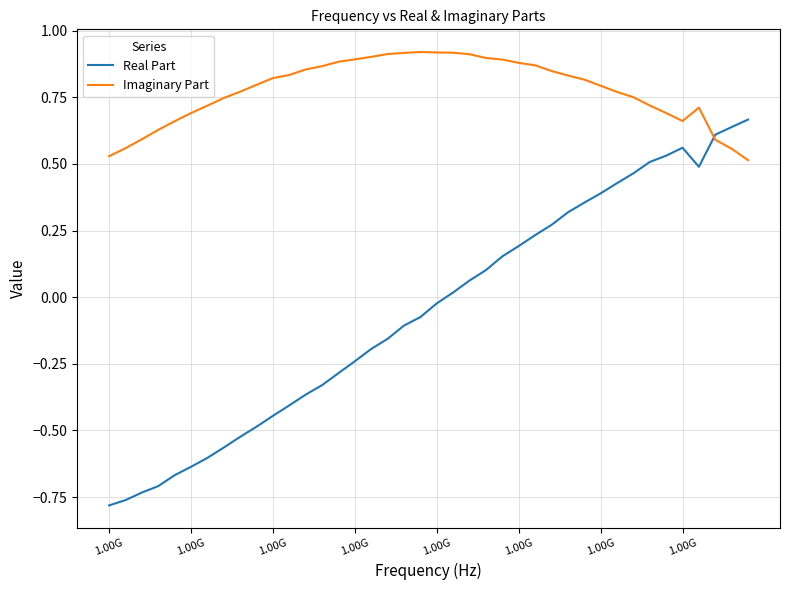

How many times do Real Part and Imaginary Part cross each other?

1